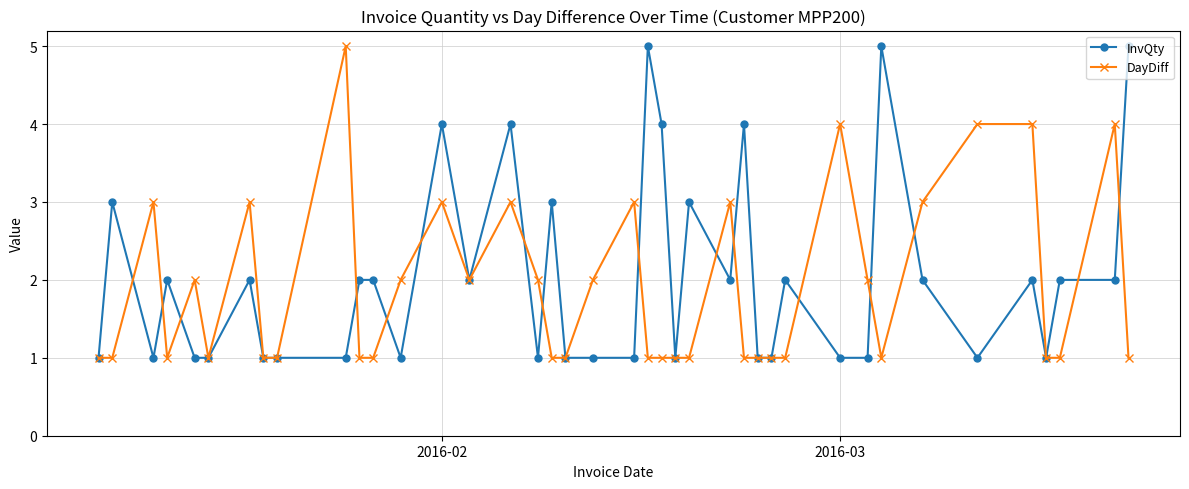

True or false: InvQty has more than 1 points higher than both neighbors.

True